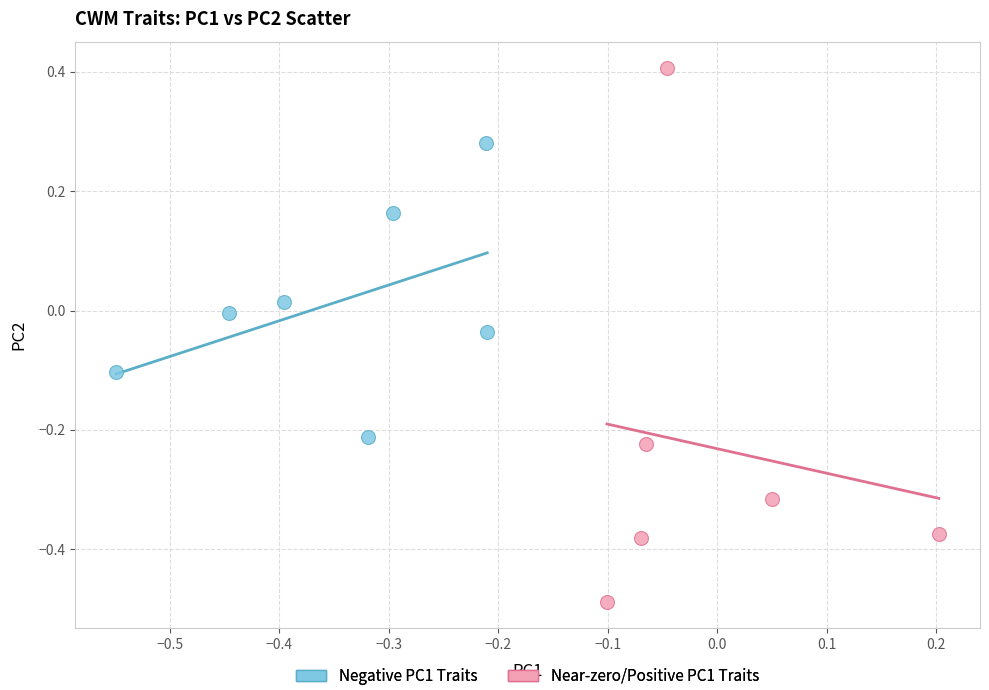

Which series reaches the maximum Y coordinate?

Near-zero/Positive PC1 Traits